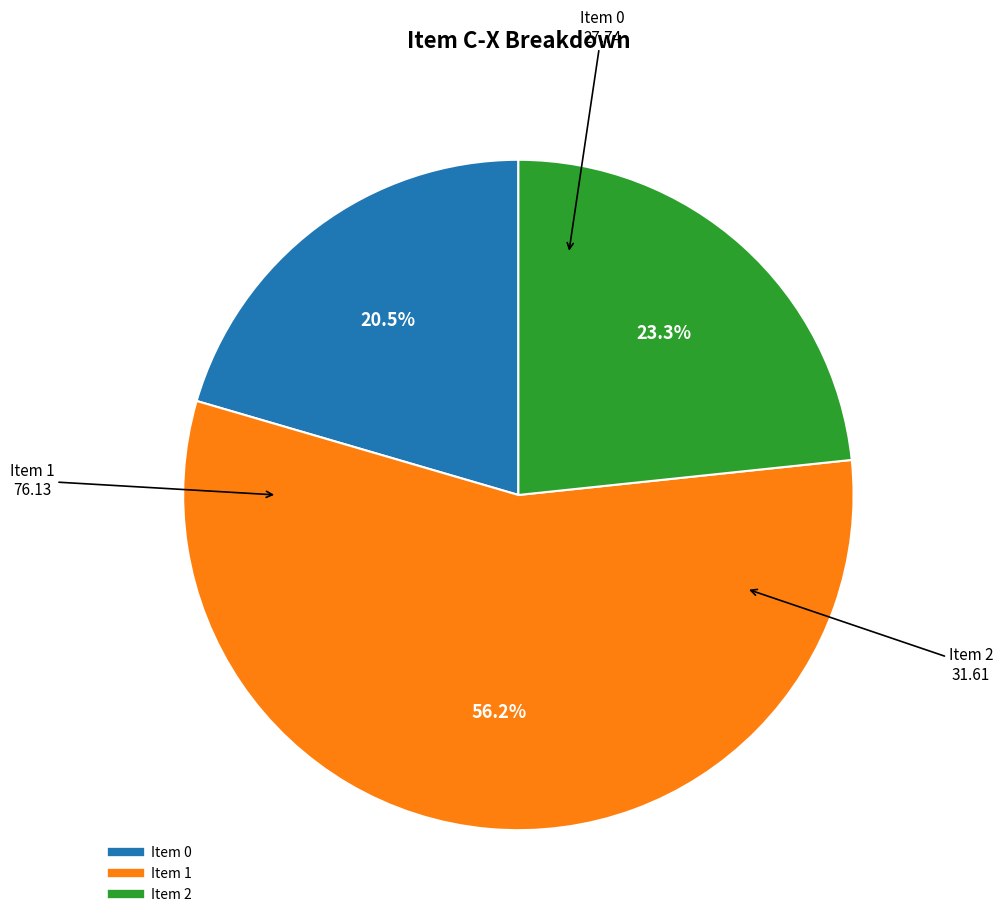

What is the largest slice in the pie chart?

Item 1